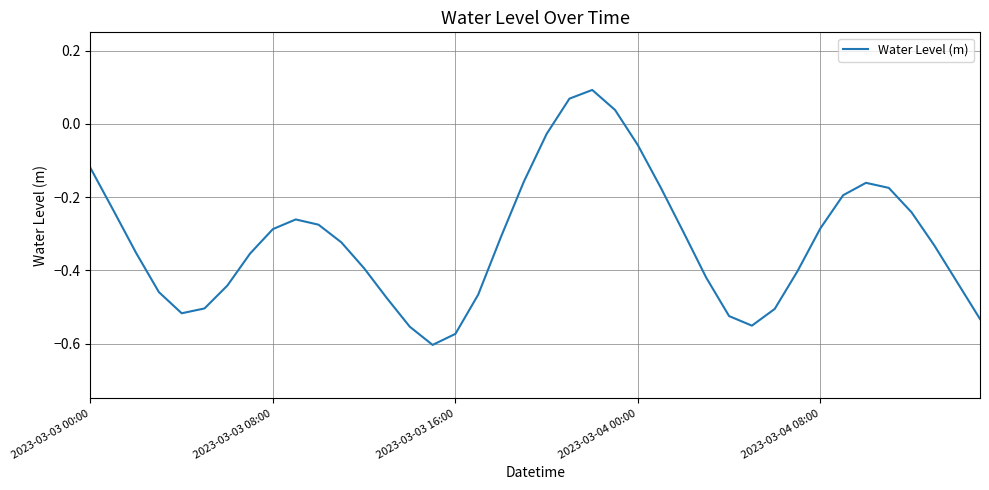

What is the difference between the maximum and minimum values?

0.7